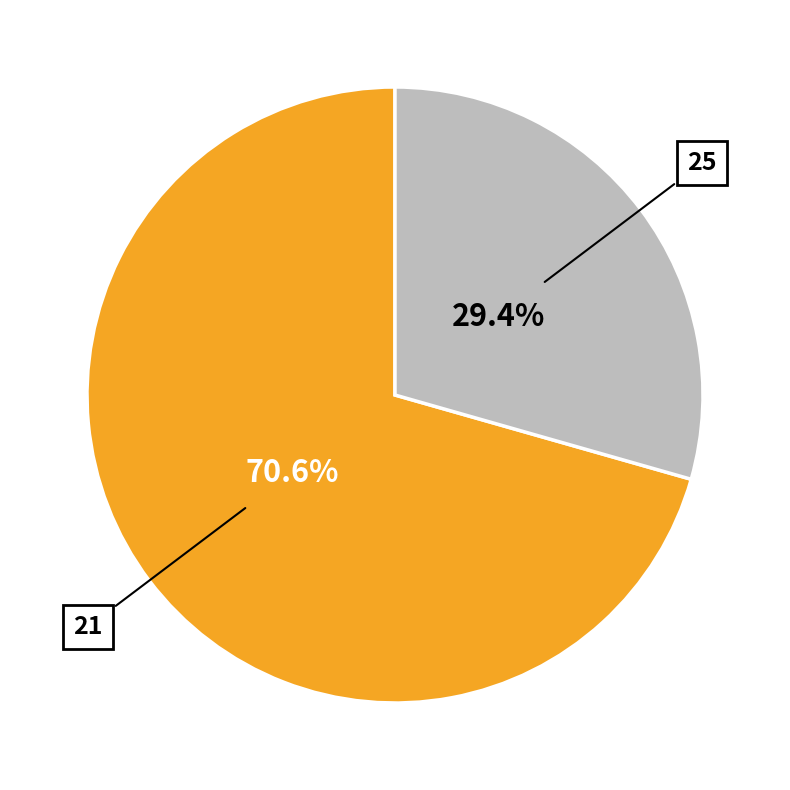

How many slices are in this pie chart?

2